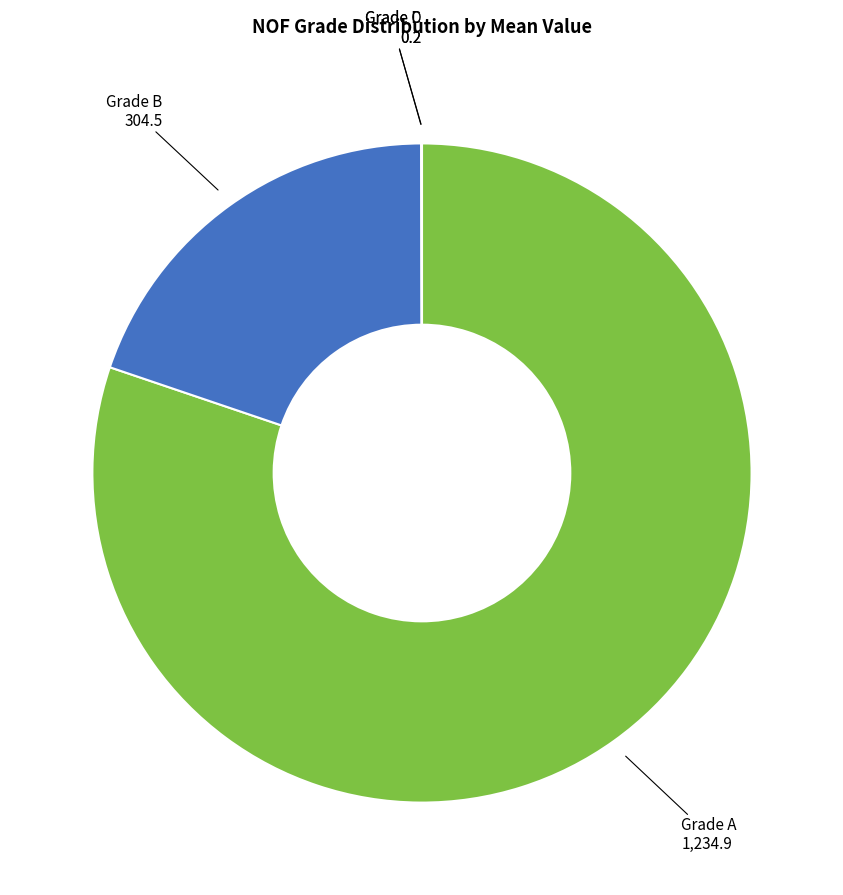

Is there any slice that represents more than half of the pie?

Yes